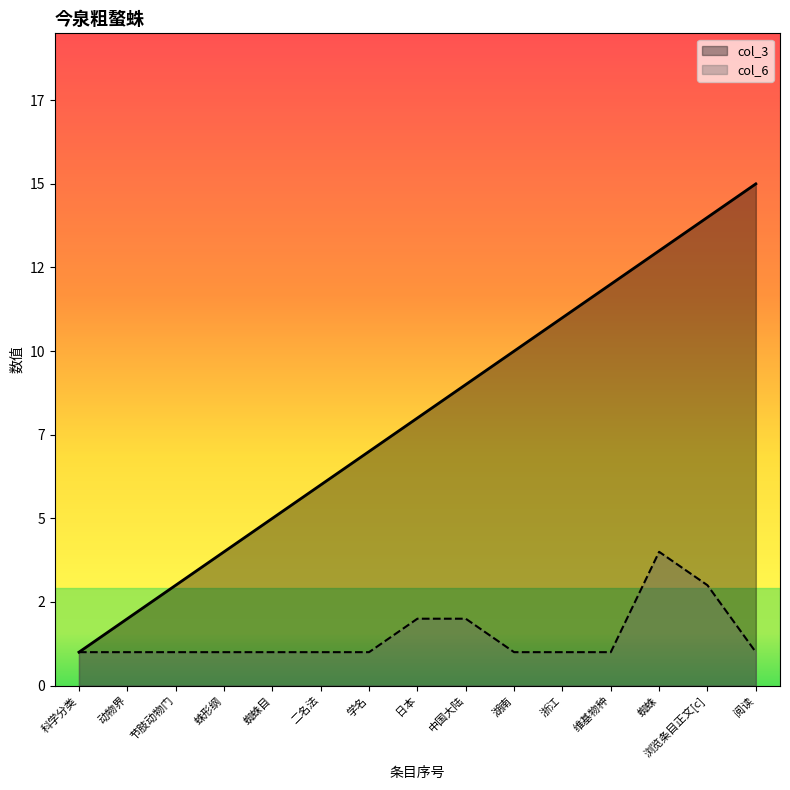

True or false: col_3 and col_6 cross at least once.

False